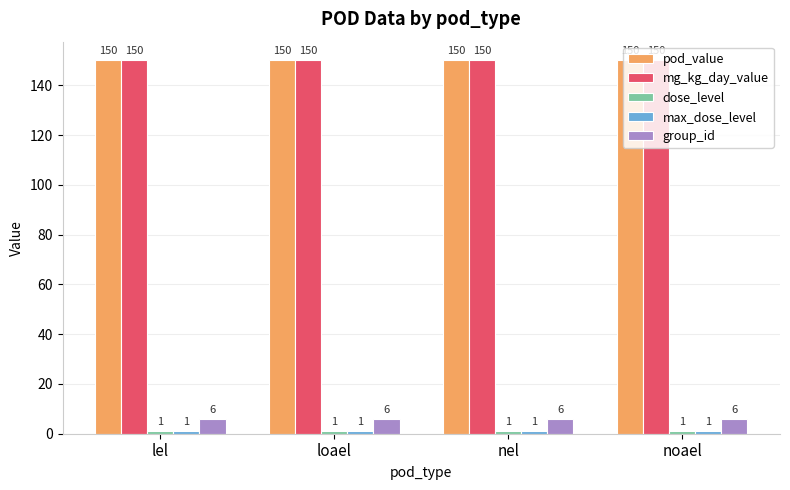

How many data points does each series have?

4